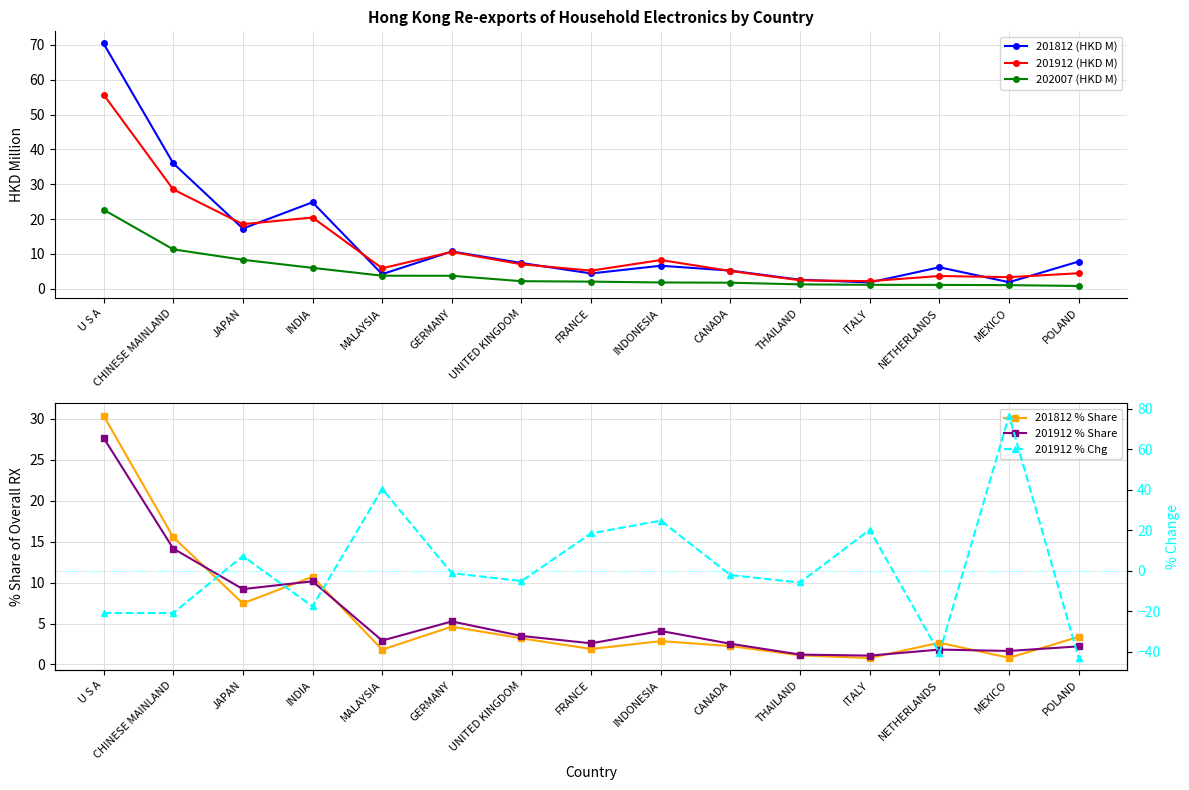

What is the maximum value shown in the chart?

76.5